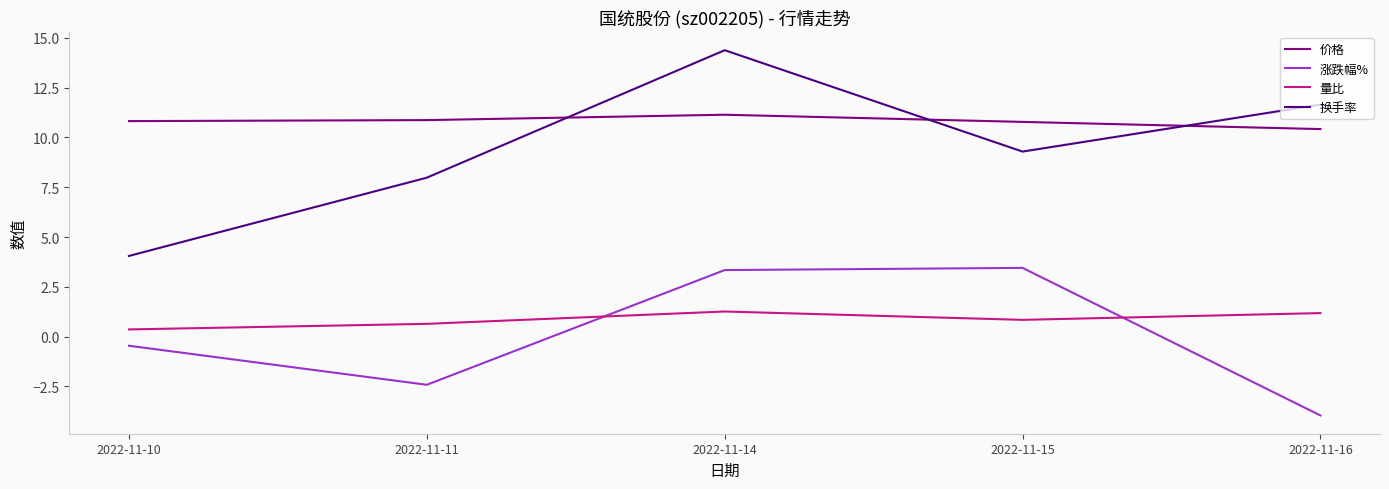

How many interior local valleys does the 量比 series have?

1